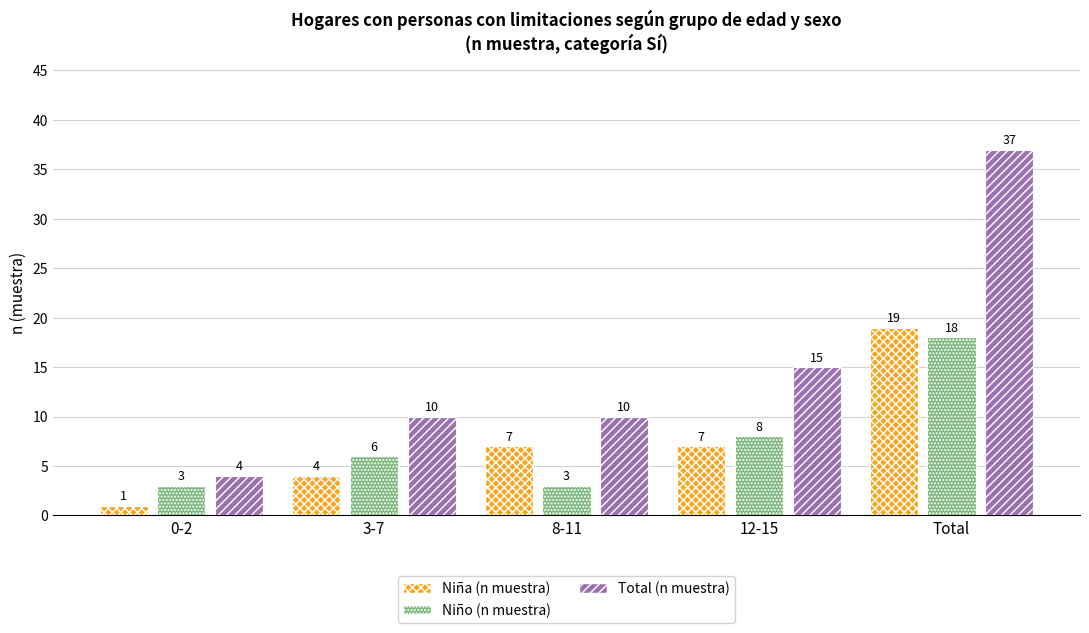

What position from the right is 3-7?

4